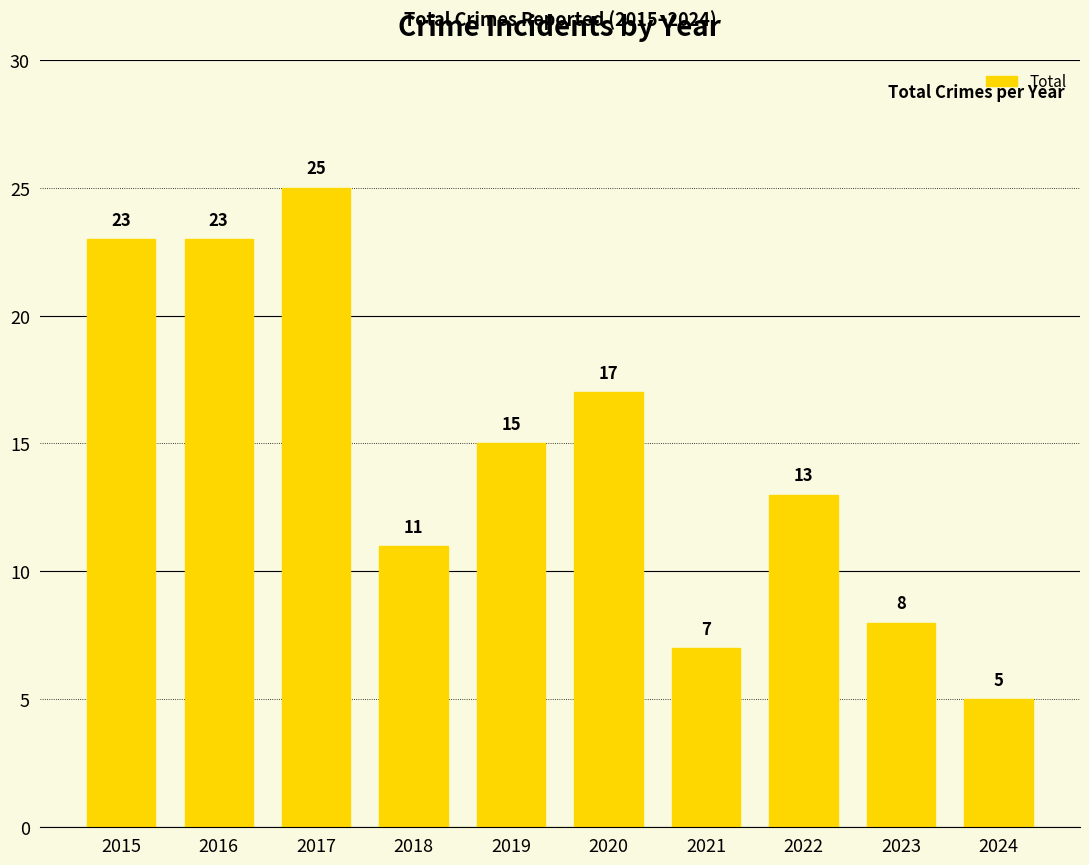

Where does the data first go above 15?

2015